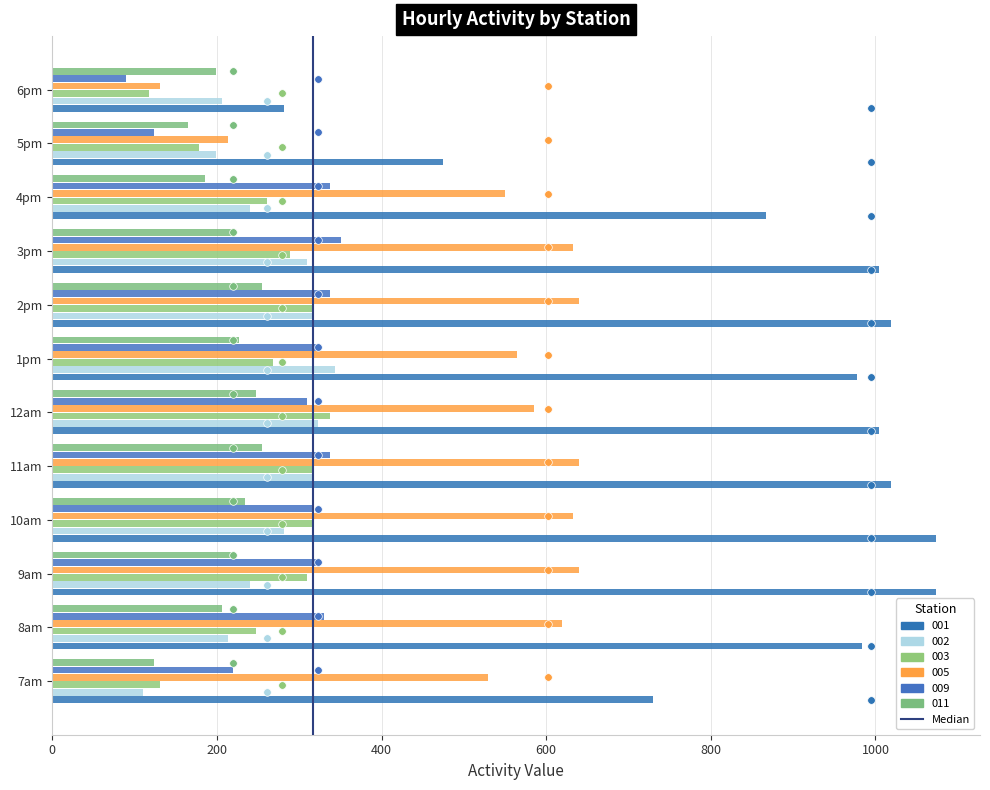

Which has a higher value, 0 or 200?

200